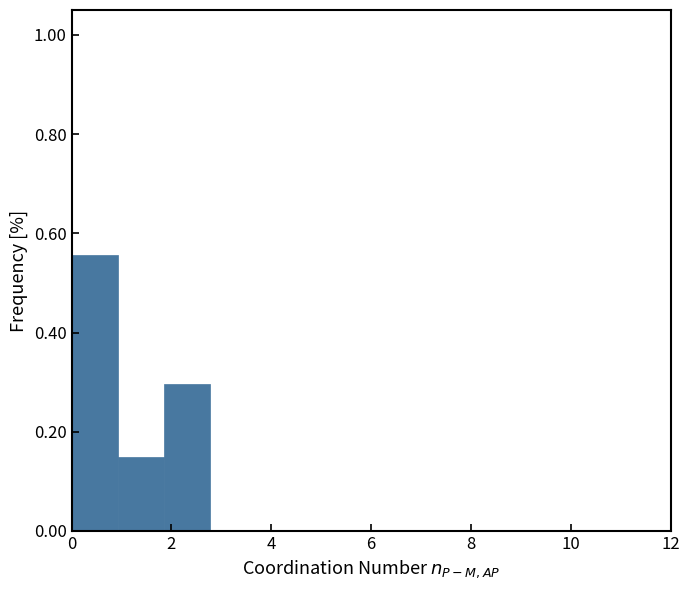

Reading left to right, list every bar in this chart as the range it spans on the x-axis followed by its height. Neither the bar edges nor the heights are printed on the chart, so give them approximately, as read against the axes.

0.0 to 1.0: 0.56
1.0 to 1.8: 0.14
1.8 to 2.8: 0.30
2.8 to 3.6: 0
3.6 to 4.6: 0
4.6 to 5.6: 0
5.6 to 6.4: 0
6.4 to 7.4: 0
7.4 to 8.4: 0
8.4 to 9.2: 0
9.2 to 10.2: 0
10.2 to 11.0: 0
11.0 to 12.0: 0